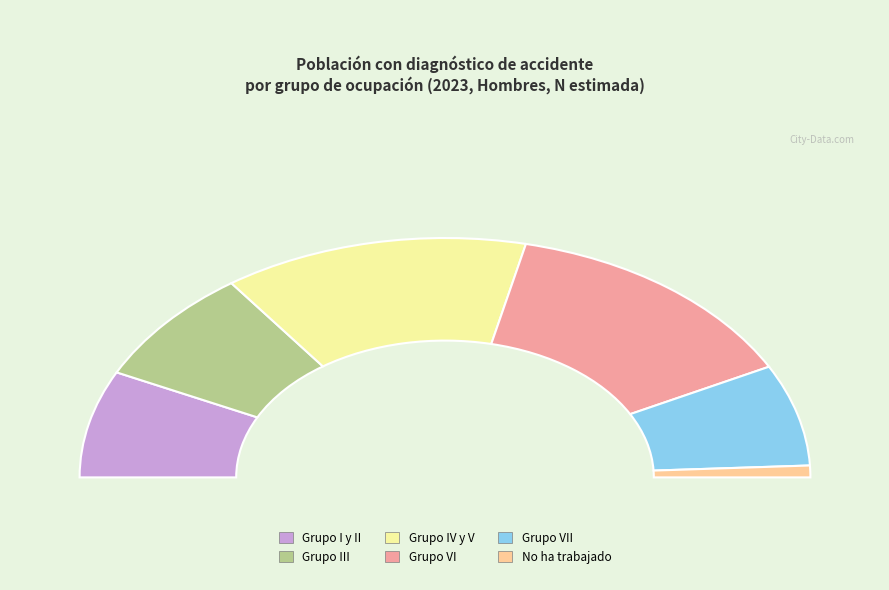

Which slice is the smallest?

No ha trabajado